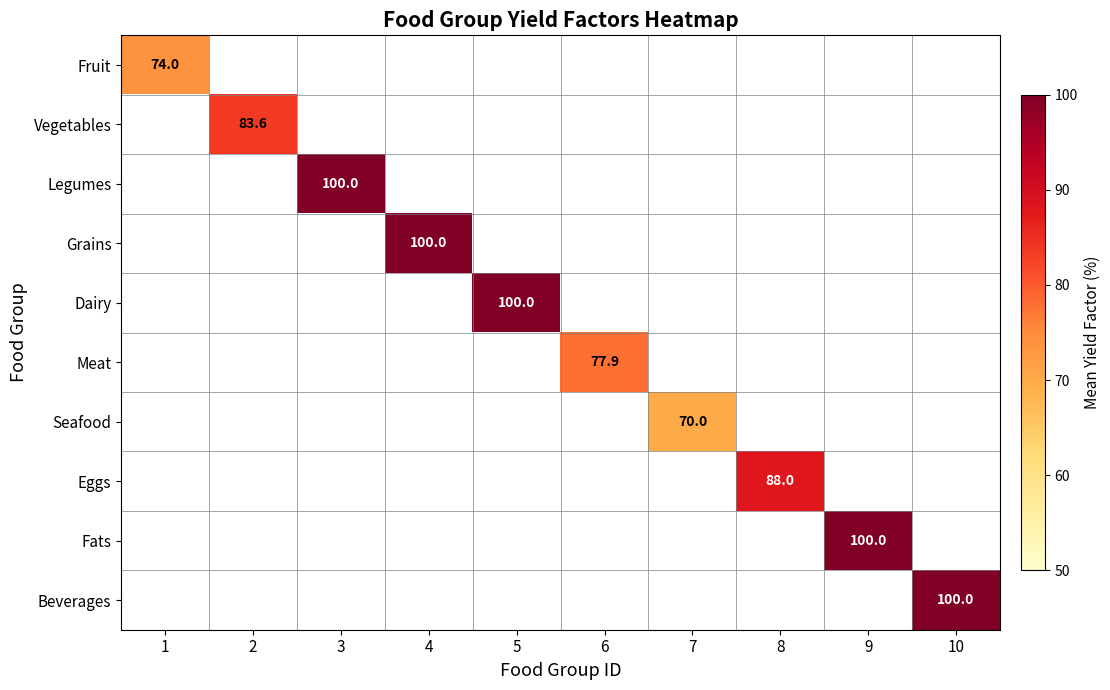

Is it true that Beverages equals 100.0 at 10?

True